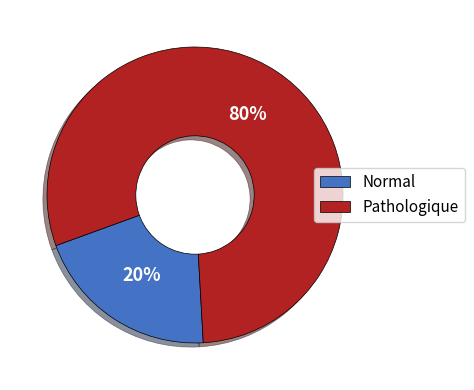

Combined, do Normal and Pathologique account for over 50%?

Yes